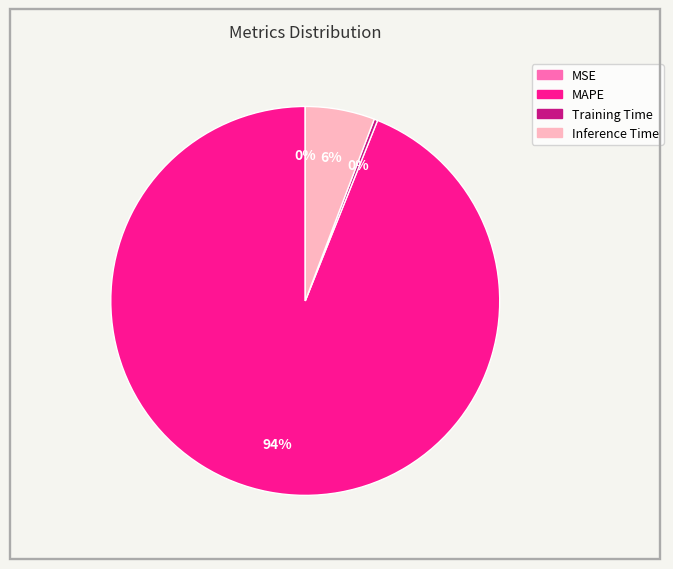

To the nearest percent, what percentage of the pie is Inference Time?

6%